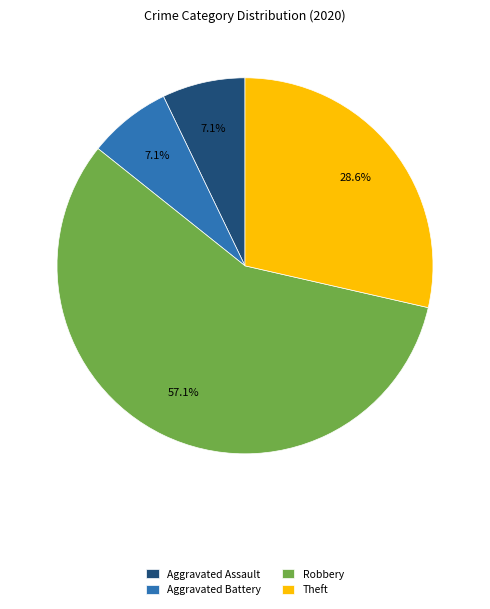

Which has a higher value, Theft or Aggravated Battery?

Theft